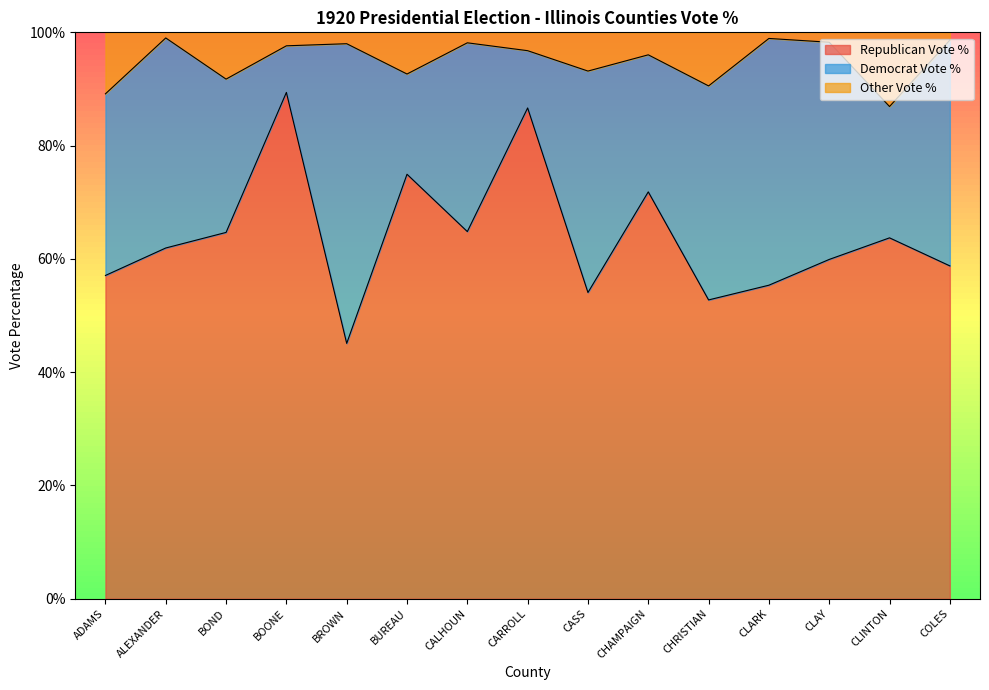

What are all the series names shown in the legend?

Republican Vote %, Democrat Vote %, Other Vote %